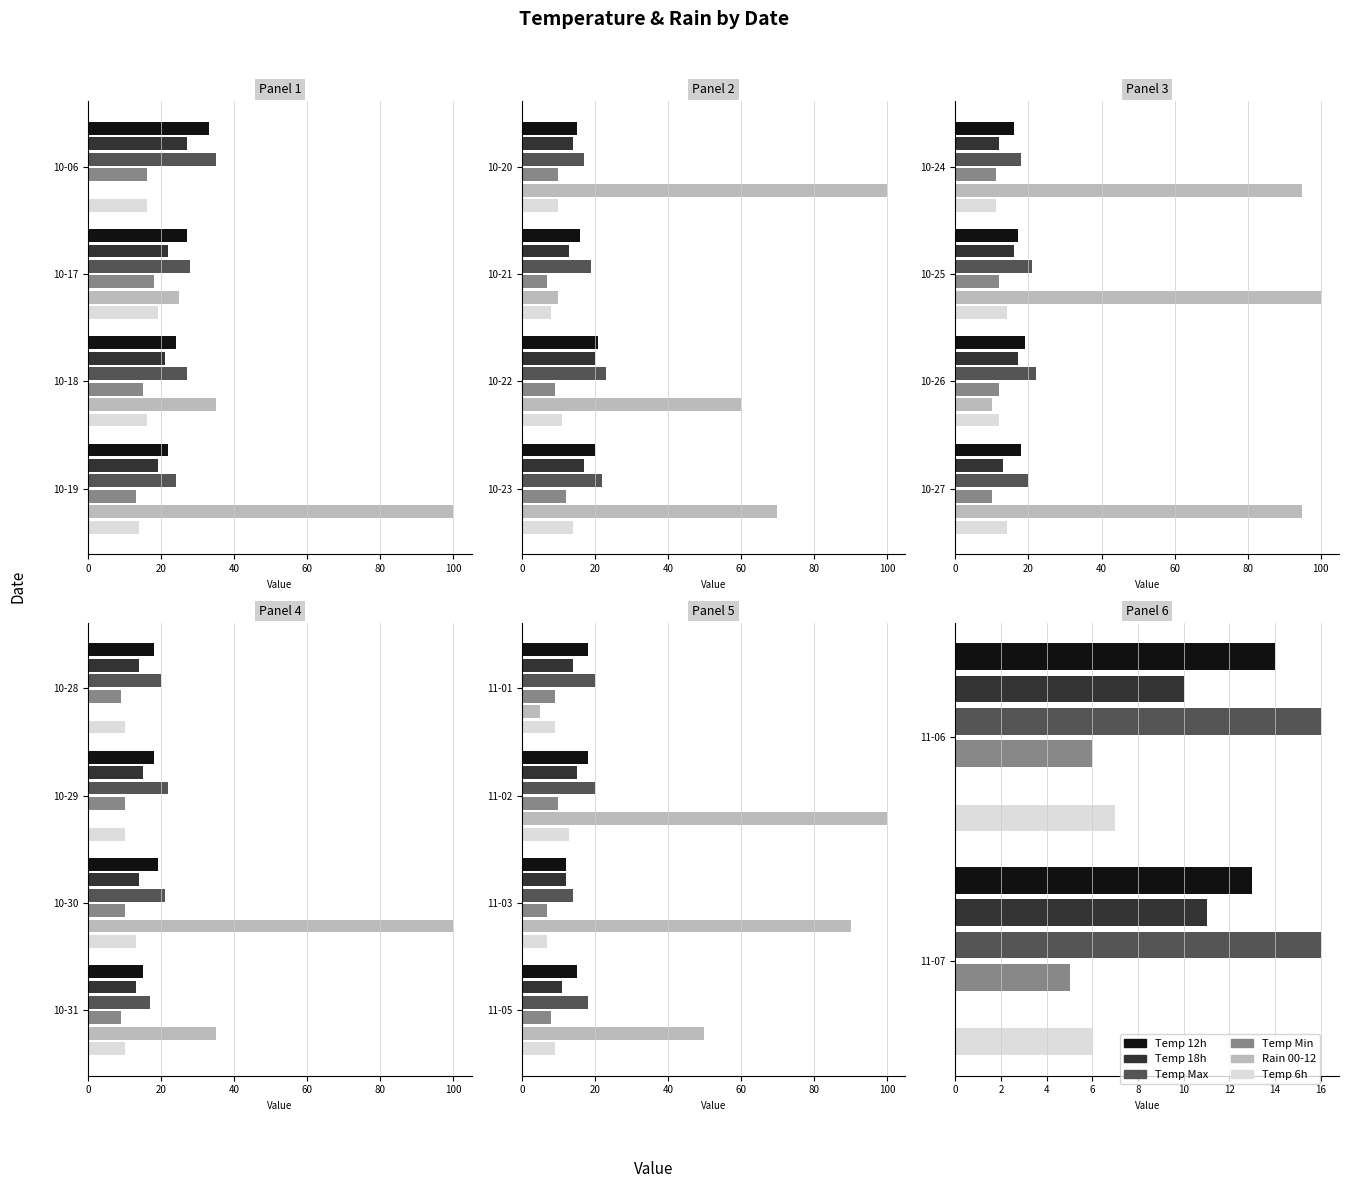

What is the value of the Temp Max bar at the 3rd from the left?

27